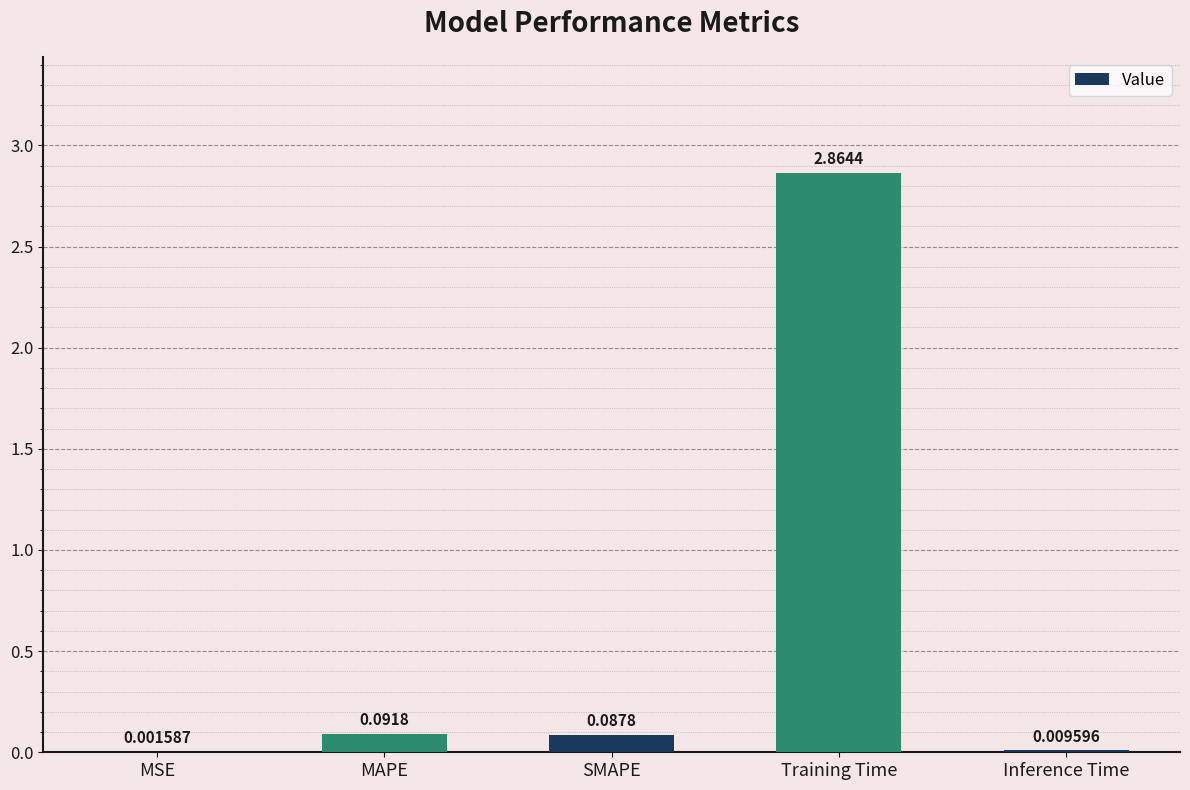

Which label corresponds to the largest value in the chart?

Training Time